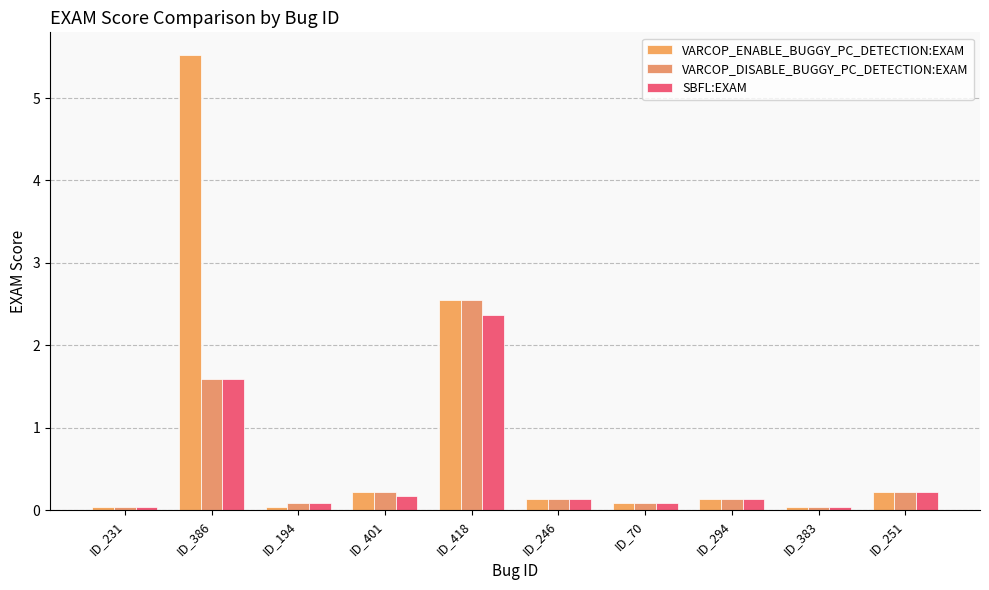

Rank the series at ID_251 from lowest to highest value.

VARCOP_ENABLE_BUGGY_PC_DETECTION:EXAM, VARCOP_DISABLE_BUGGY_PC_DETECTION:EXAM, SBFL:EXAM